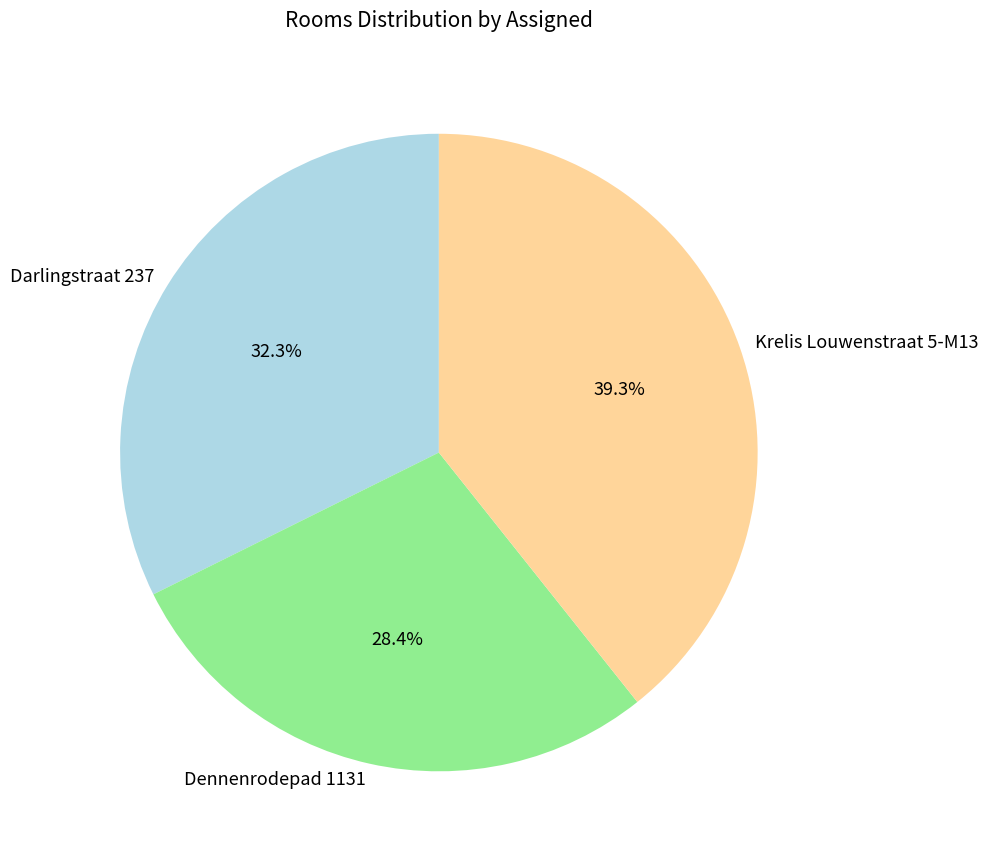

True or false: Krelis Louwenstraat 5-M13 accounts for 39% of the total.

True